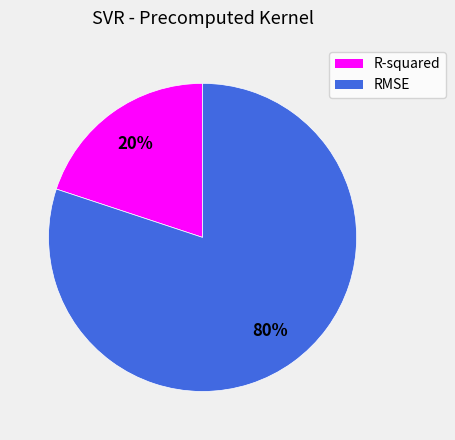

Do RMSE and R-squared together represent more than half of the pie?

Yes